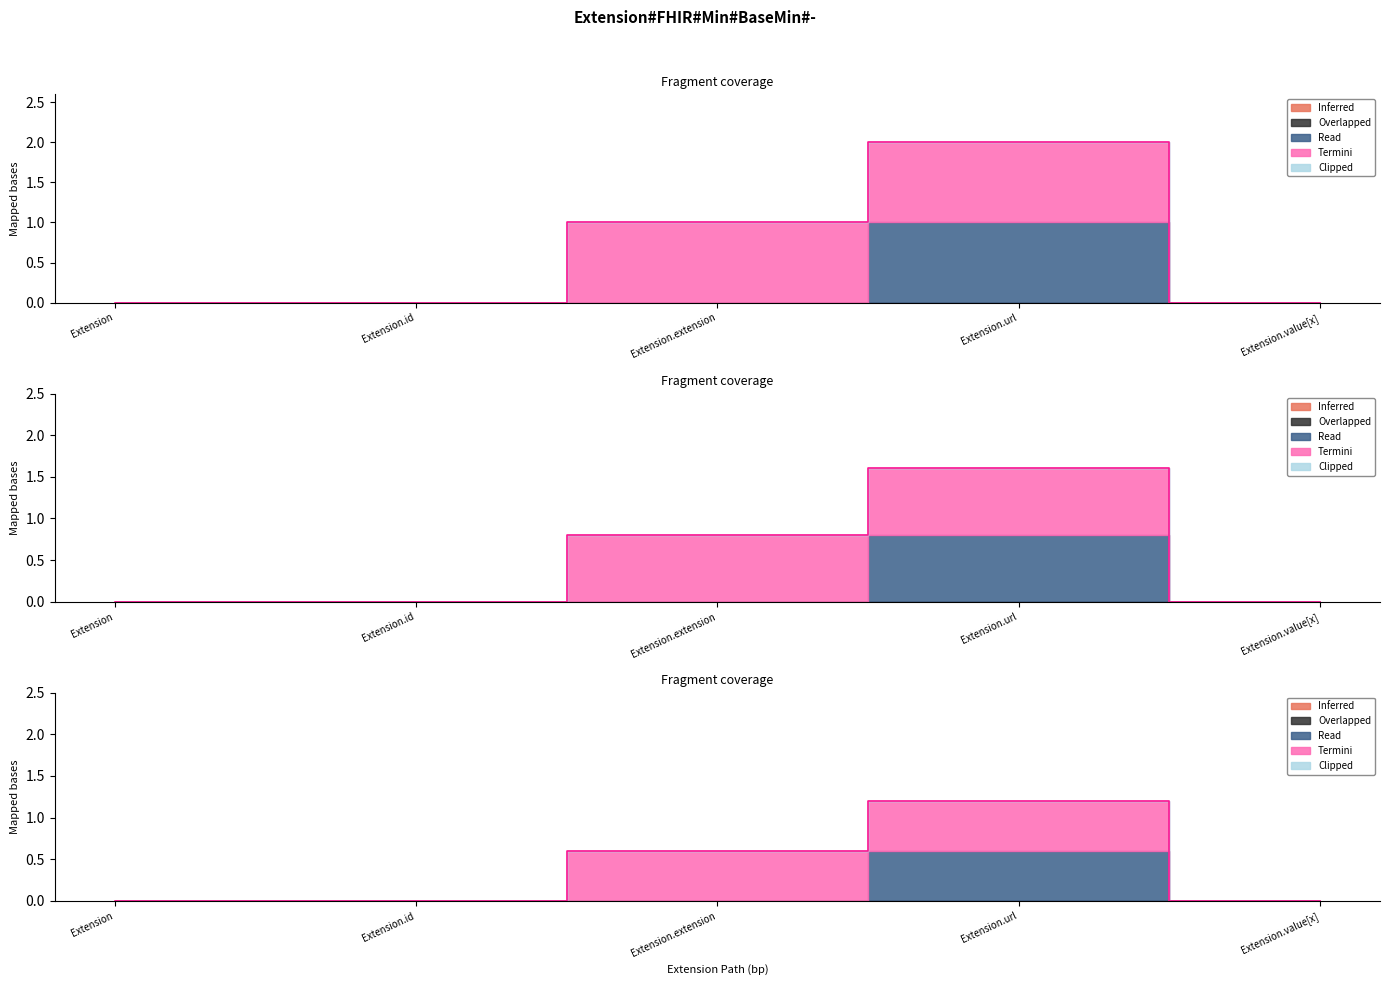

What is the sum of the Read values at Extension.url and Extension?

1